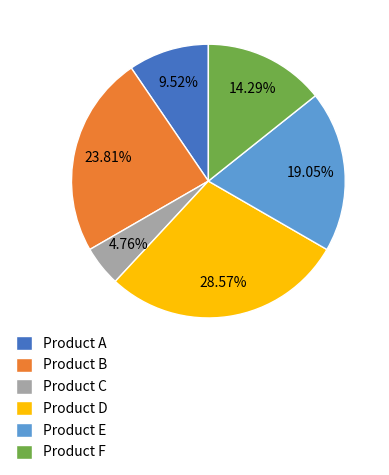

To the nearest percent, what percentage of the pie is Product C?

5%